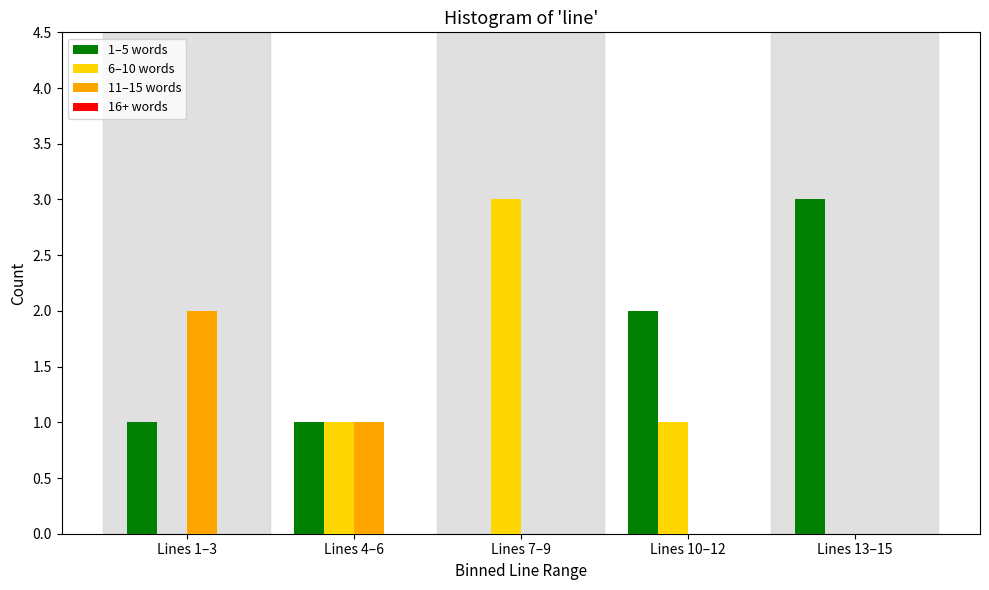

Reading left to right, list all the values displayed in this chart.

1–5 words: Lines 1–3=1	Lines 4–6=1	Lines 7–9=0	Lines 10–12=2	Lines 13–15=3
6–10 words: Lines 1–3=0	Lines 4–6=1	Lines 7–9=3	Lines 10–12=1	Lines 13–15=0
11–15 words: Lines 1–3=2	Lines 4–6=1	Lines 7–9=0	Lines 10–12=0	Lines 13–15=0